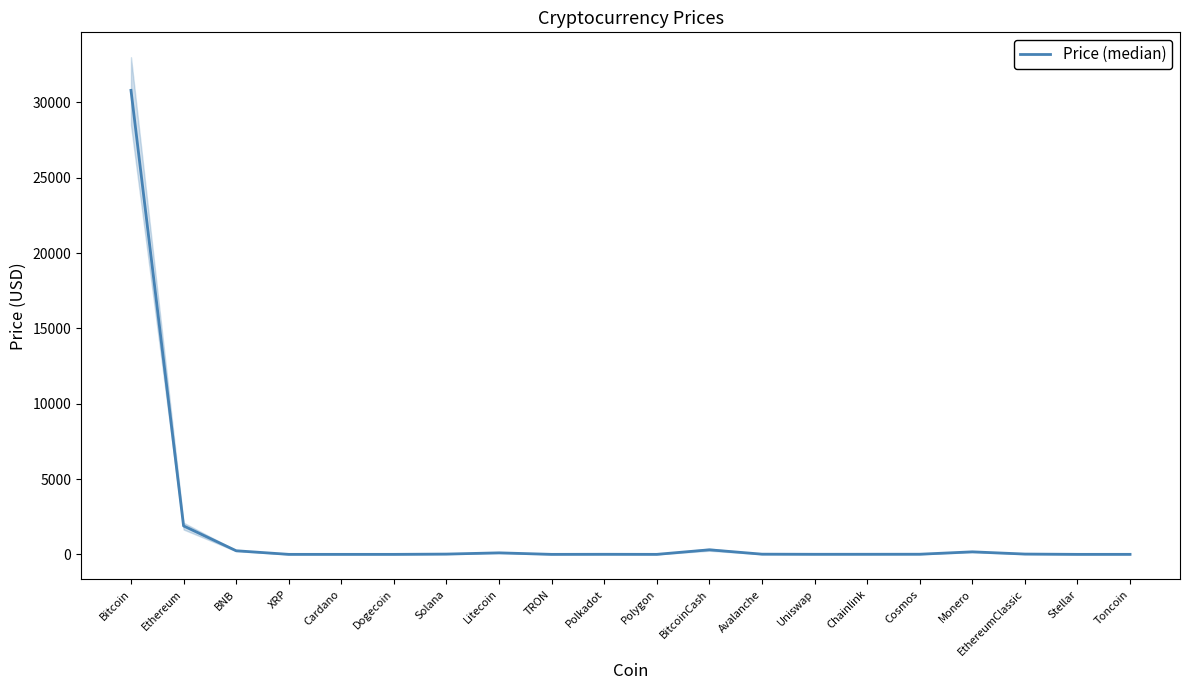

Does the chart have visible grid lines?

No